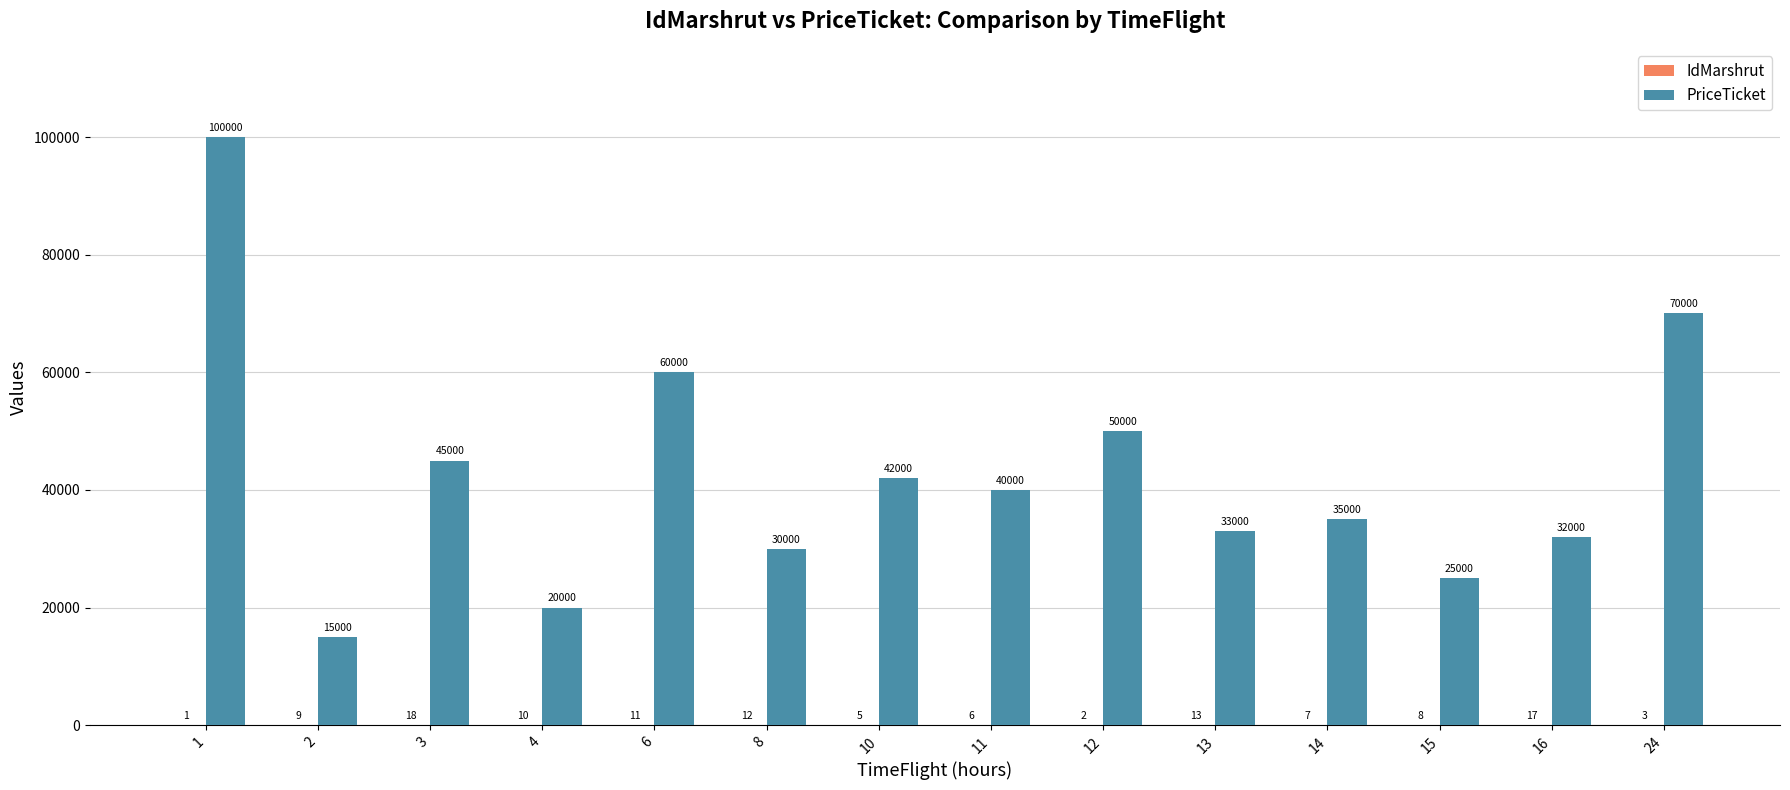

Is it true that PriceTicket equals 35000 at 14?

True